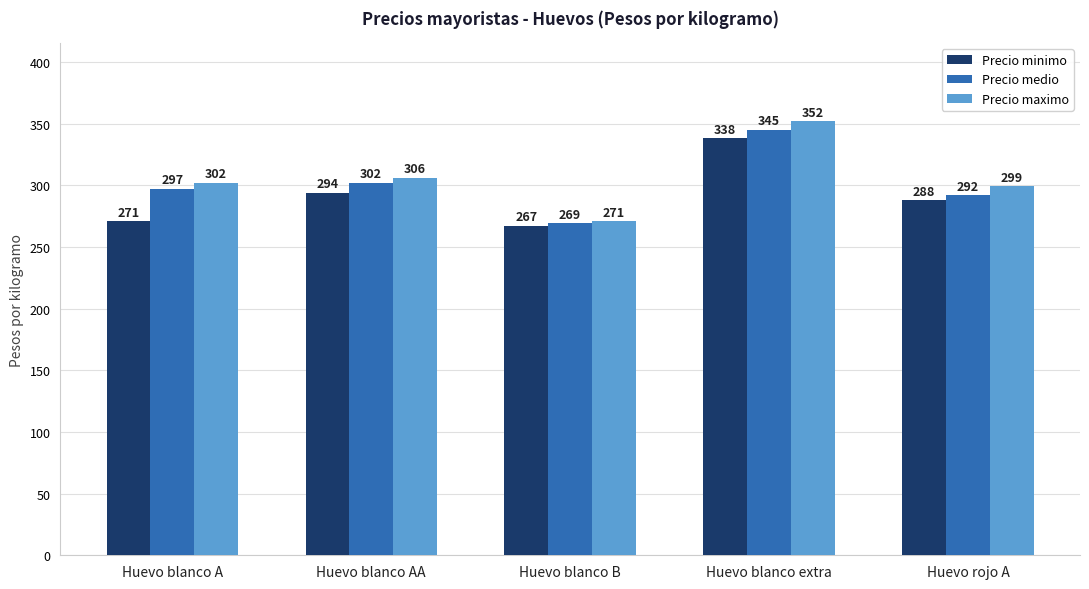

List the labels in order of Precio maximo value, smallest first.

Huevo blanco B, Huevo rojo A, Huevo blanco A, Huevo blanco AA, Huevo blanco extra